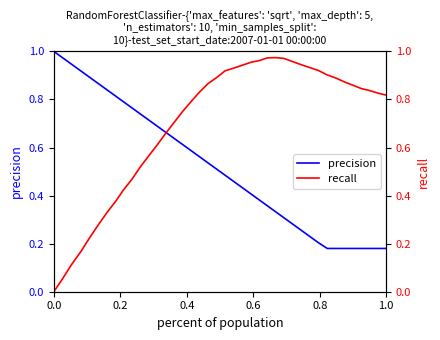

What is the difference between the maximum and minimum values in the recall series?

1.0